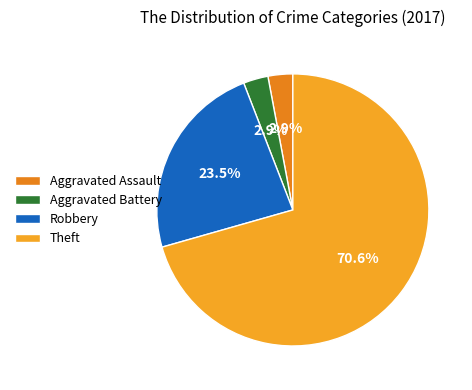

Which category has the biggest portion of the pie?

Theft